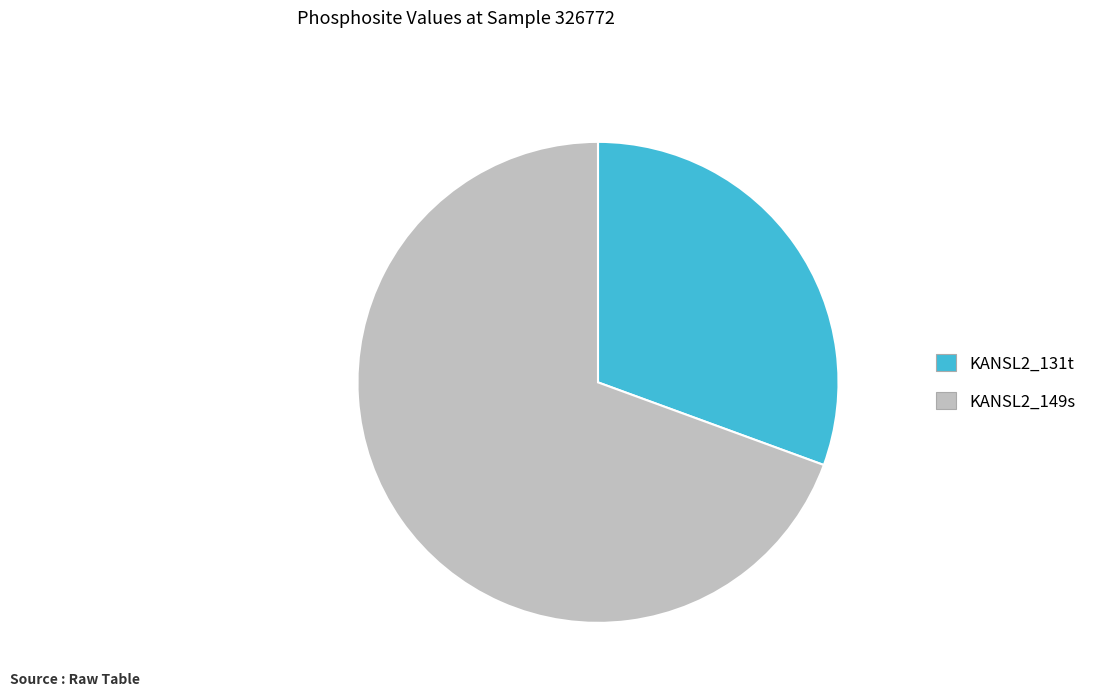

Combined, do KANSL2_131t and KANSL2_149s account for over 50%?

Yes